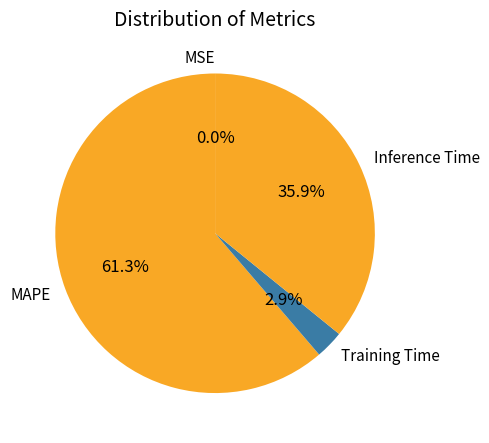

Is Training Time the majority of the pie?

No